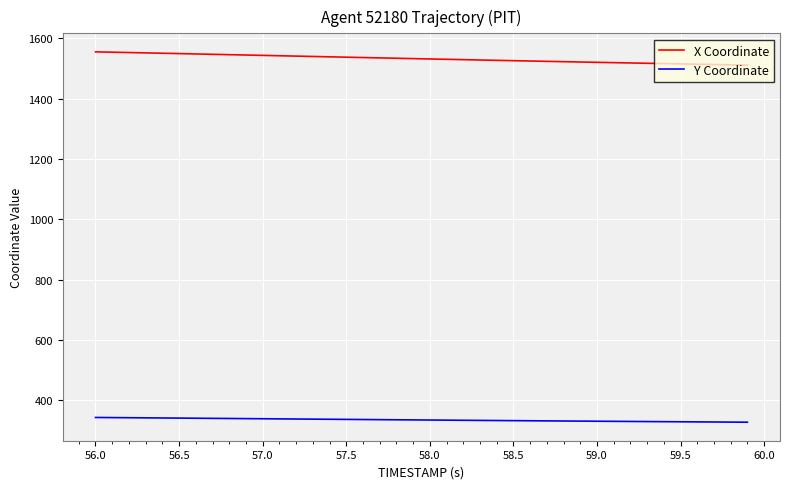

Which series has the largest total across all categories?

X Coordinate